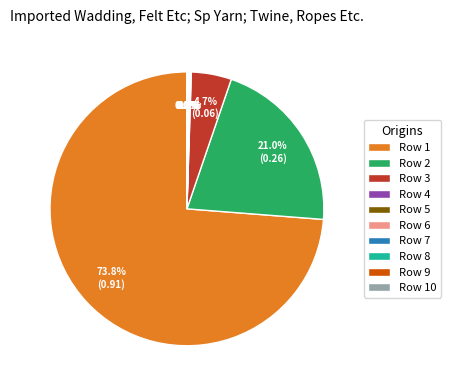

Which slice is the largest?

Row 1